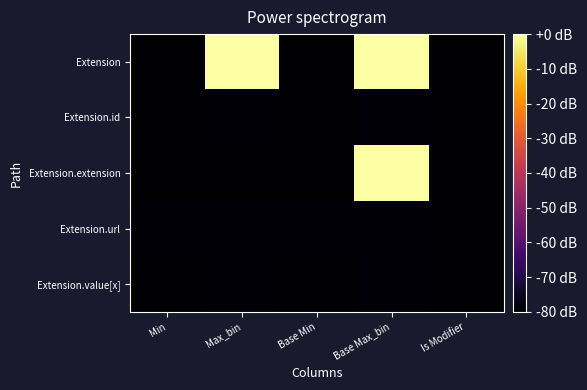

At which category is the sum across all series the highest?

Base Max_bin